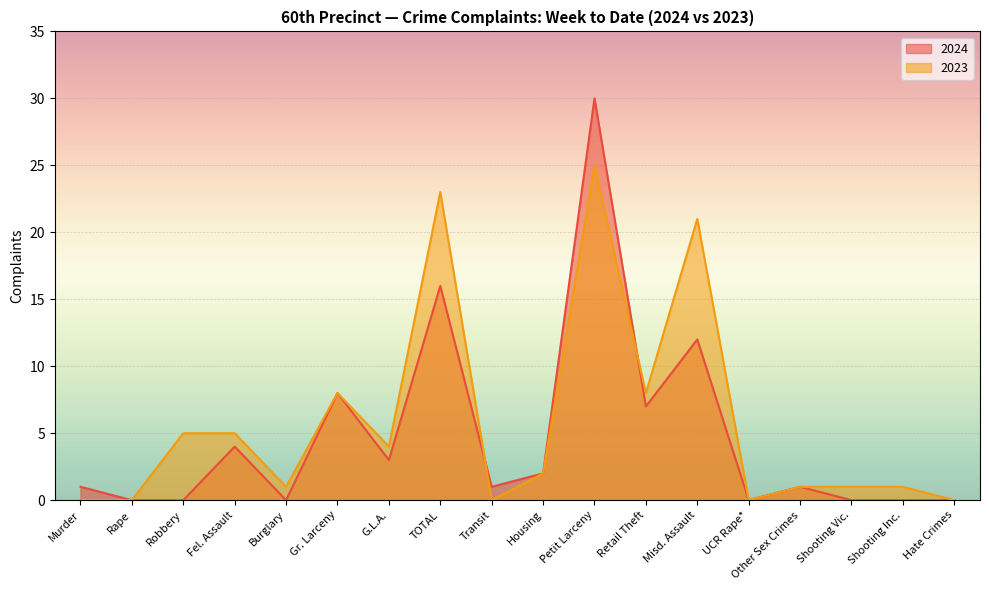

Is it true that 2024 equals 12 at Misd. Assault?

True